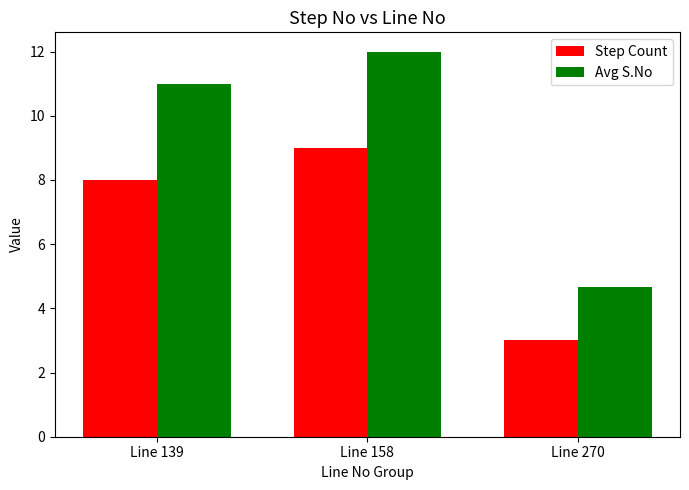

What is the difference between the highest and lowest values at Line 158?

3.0